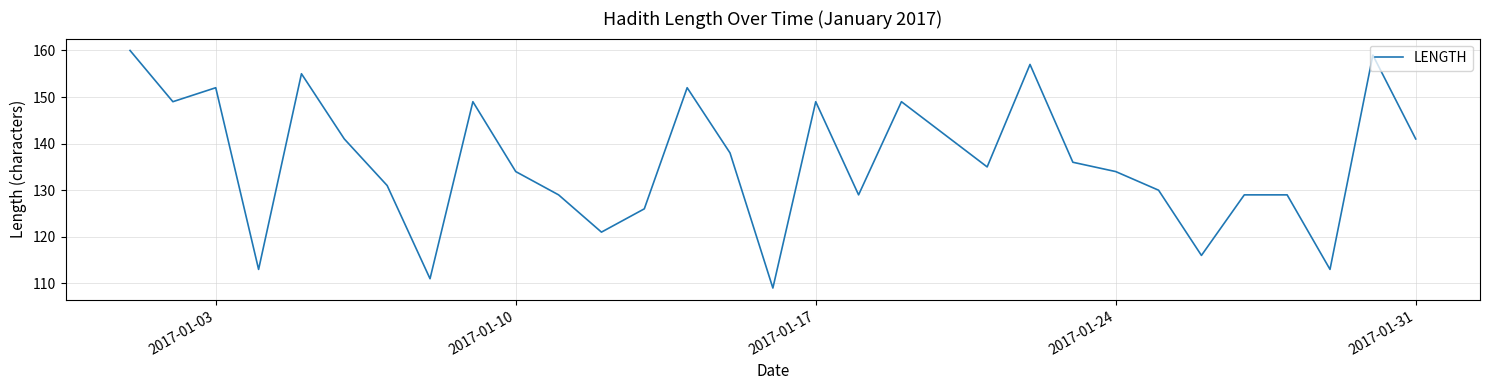

What is the maximum value shown in the chart?

160